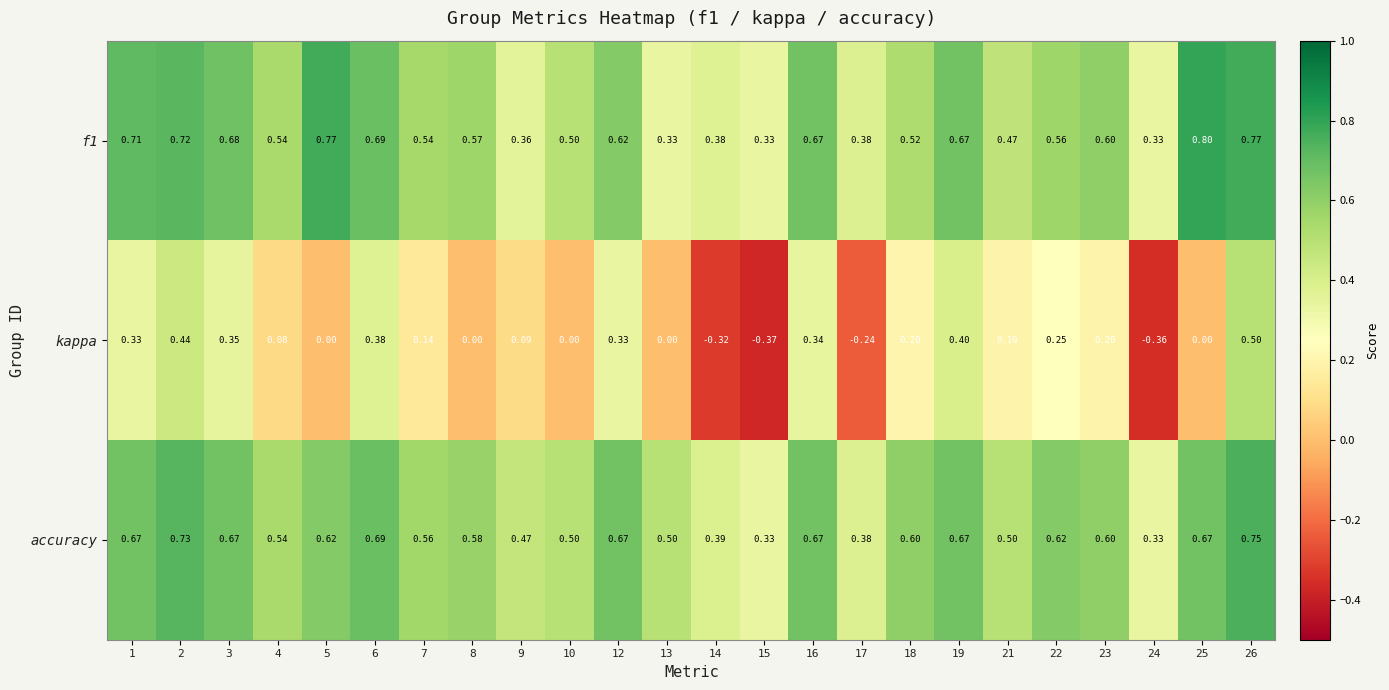

Which series has the largest total across all categories?

accuracy